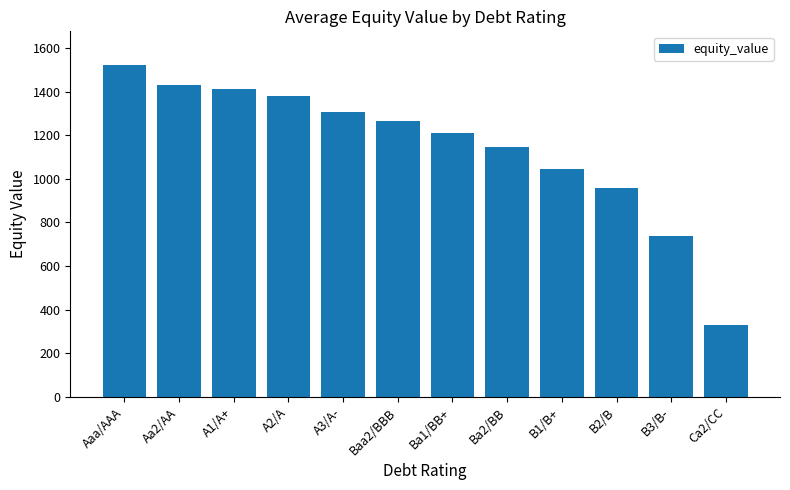

Reading left to right, transcribe all the data shown in this chart.

1524.1	1430.5	1414.0	1378.4	1307.3	1265.5	1211.8	1146.0	1044.7	957.6	738.0	330.0